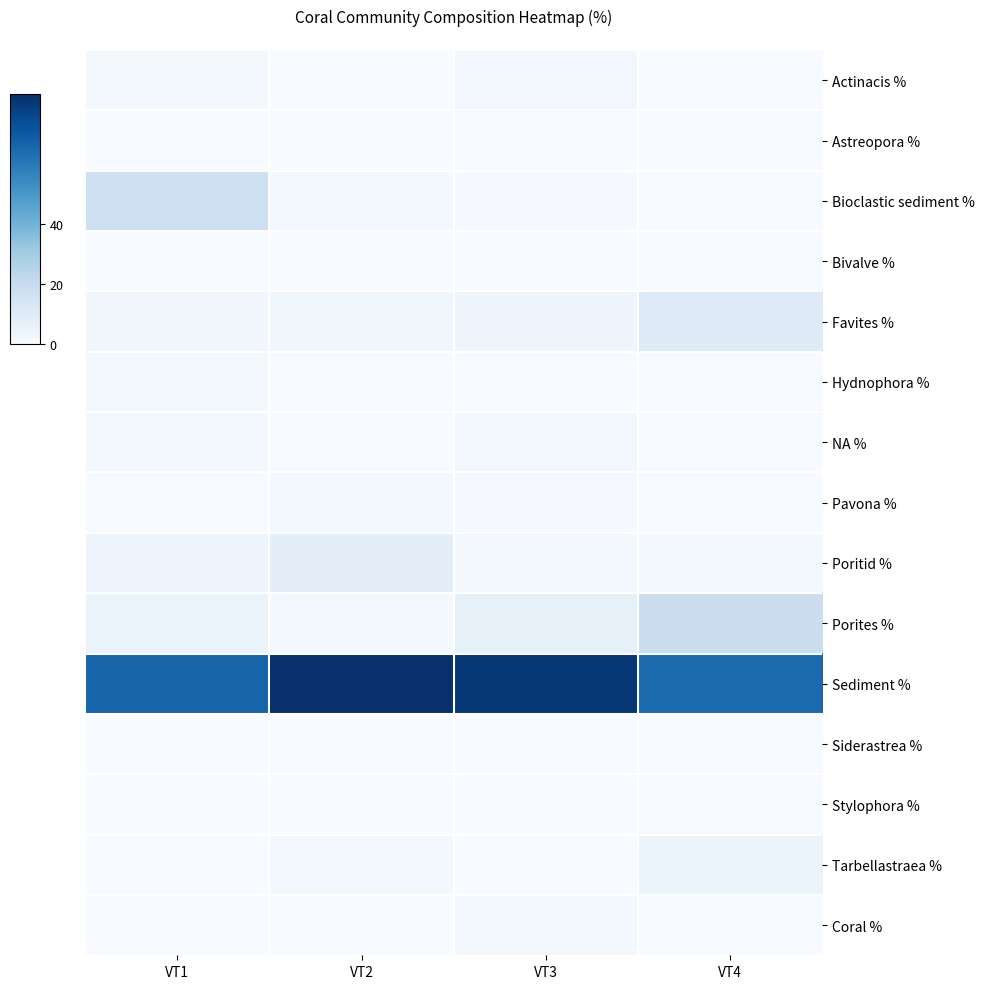

Rank the series at VT4 from highest to lowest value.

Sediment %, Porites %, Favites %, Tarbellastraea %, Poritid %, Actinacis %, Astreopora %, Bioclastic sediment %, Bivalve %, Hydnophora %, NA %, Pavona %, Siderastrea %, Stylophora %, Coral %